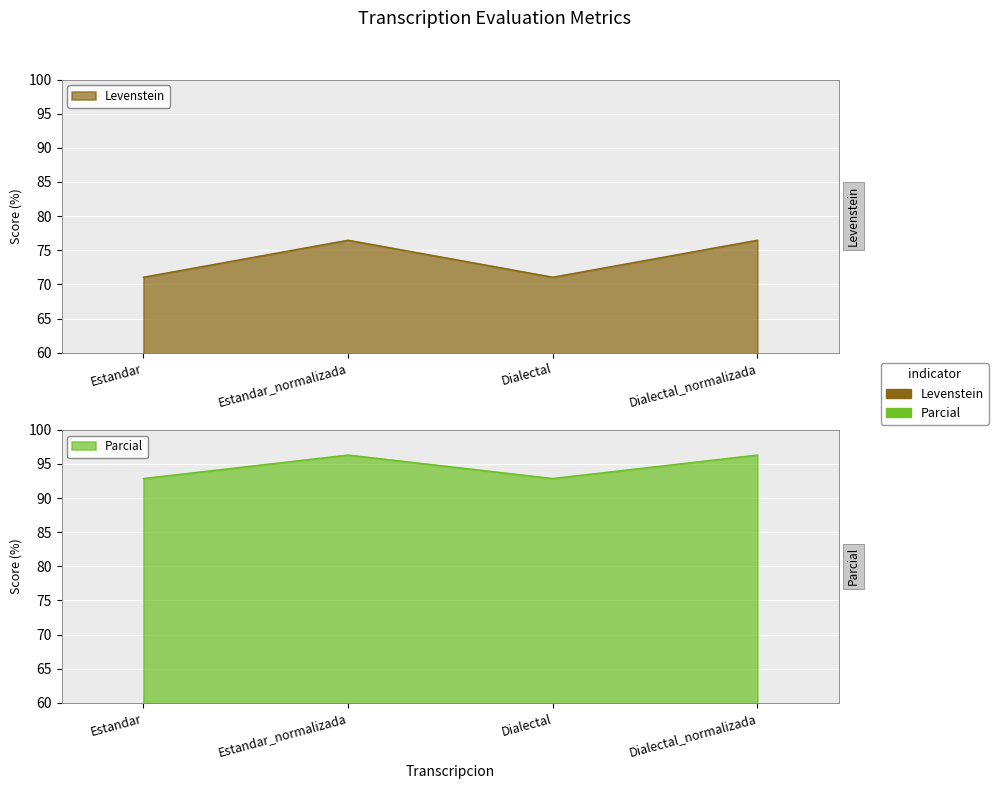

Does the chart display data point markers on the line(s)?

No